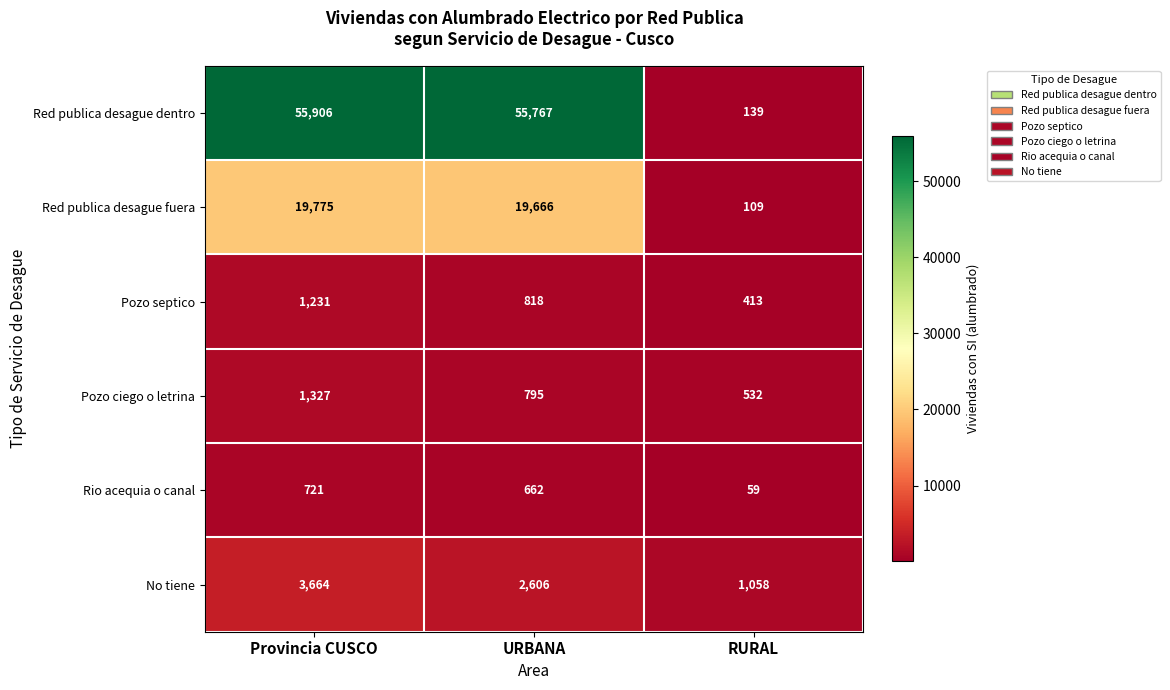

What is the spread (max minus min) of values at Provincia CUSCO?

55185